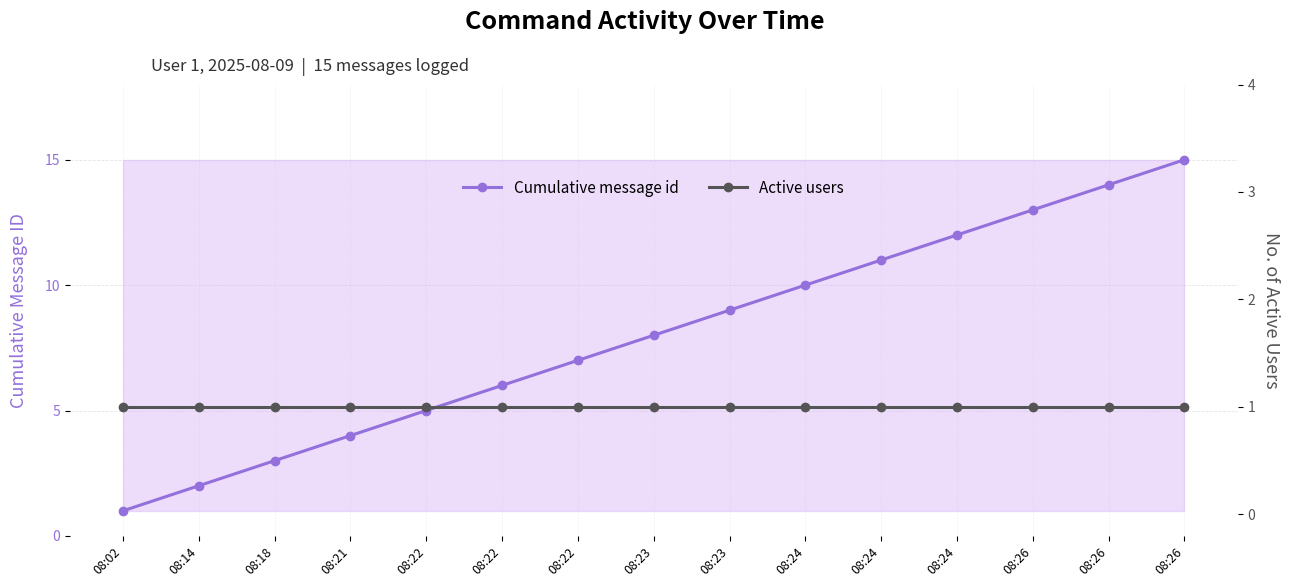

True or false: Cumulative message id and Active users intersect in this chart.

False